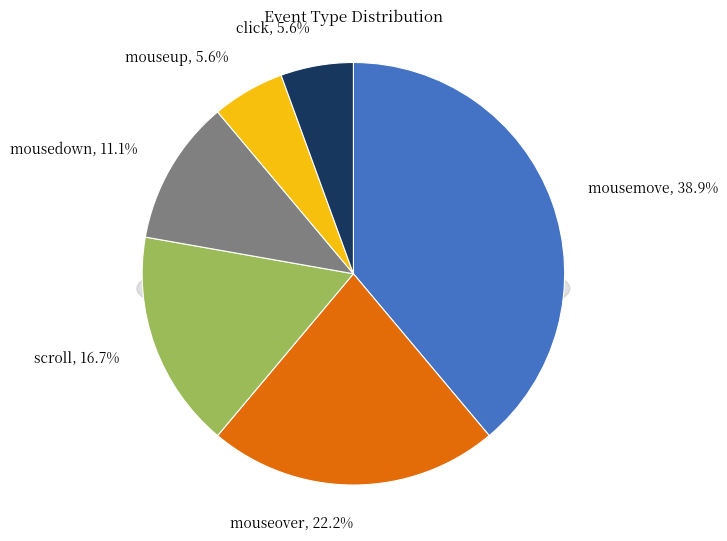

Is scroll the majority of the pie?

No